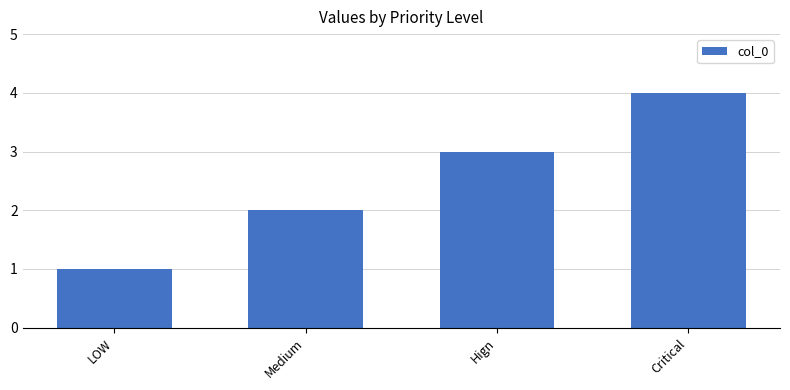

Which category has the lowest value across all series?

LOW